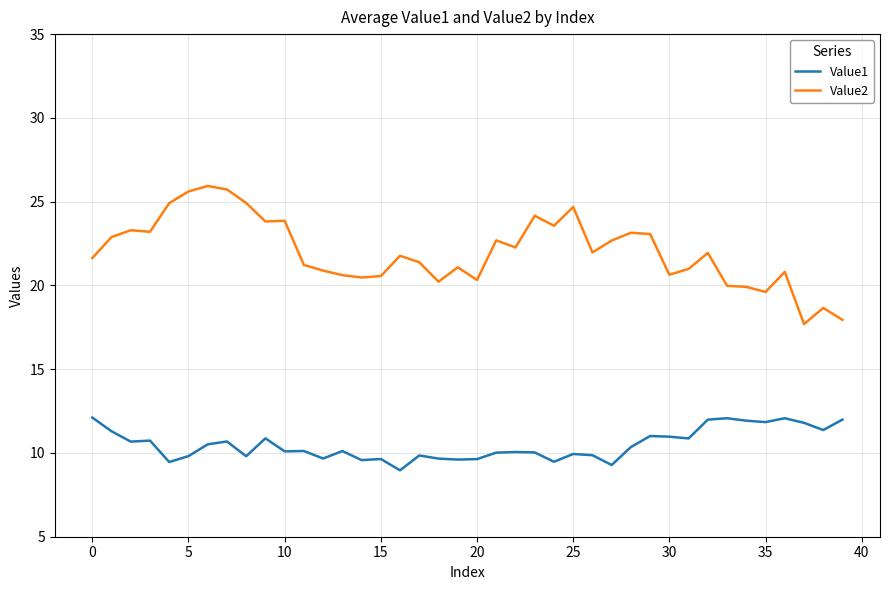

What is the greatest value displayed?

25.9